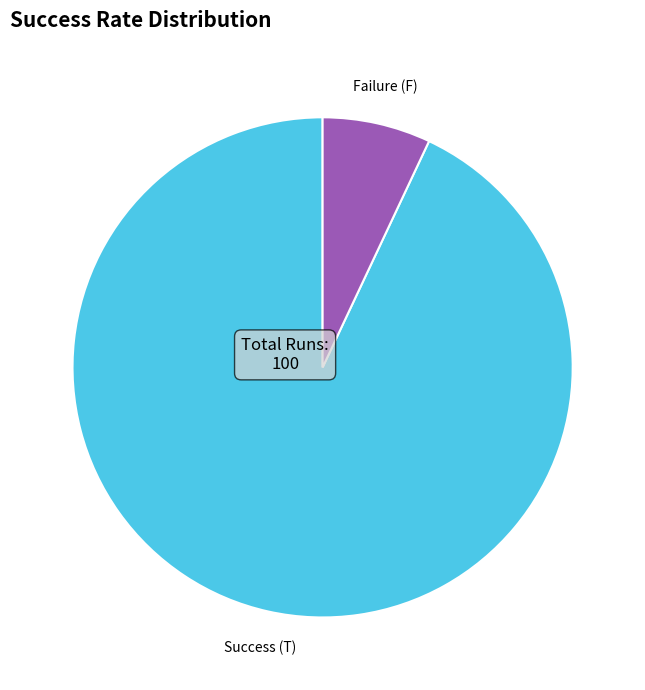

Is there any slice that represents more than half of the pie?

Yes